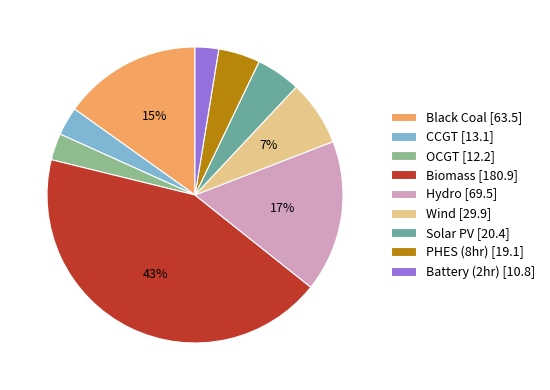

What is the ratio of the value at OCGT [12.2] to the value at Wind [29.9]?

0.4